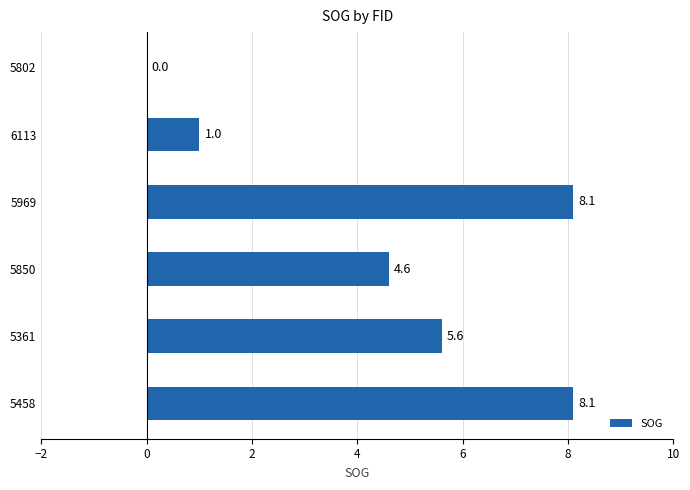

Approximately how many times larger is the value at 5850 compared to 5458?

0.6